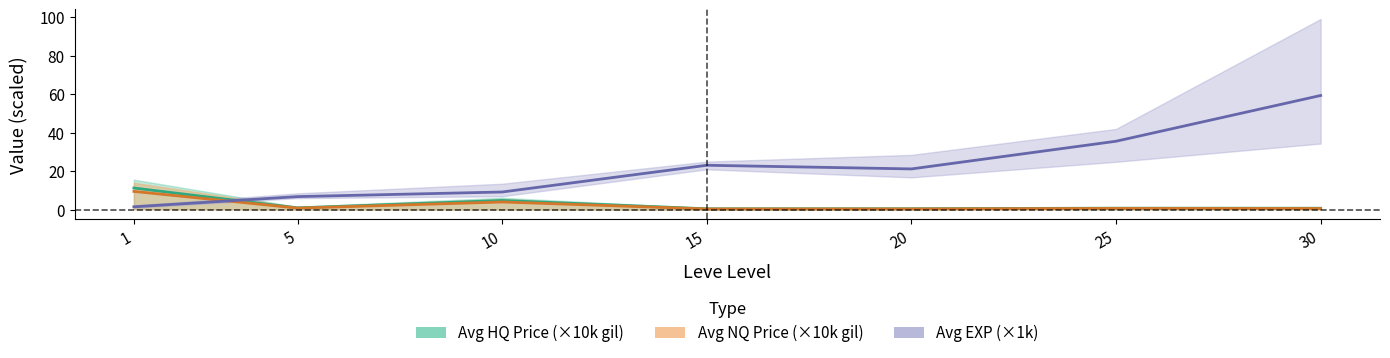

True or false: Avg NQ Price (×10k gil) and Avg HQ Price (×10k gil) intersect in this chart.

False